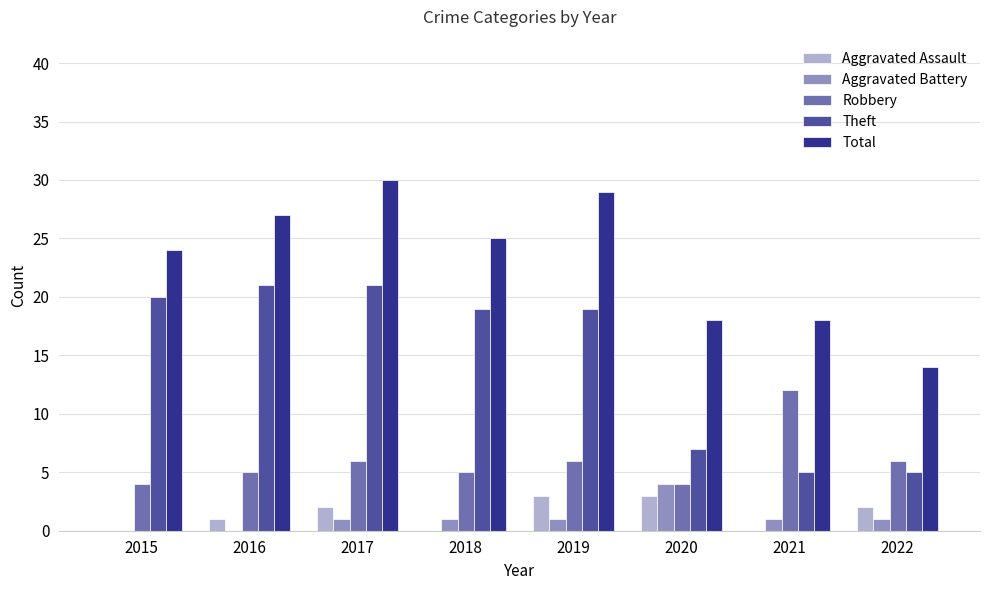

What is the highest value of the Aggravated Assault series?

3